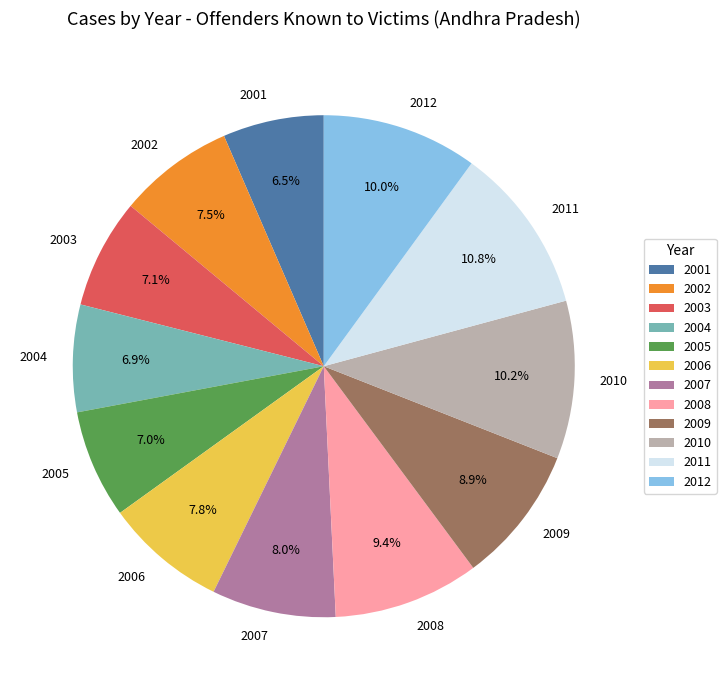

Which slice is the largest?

2011